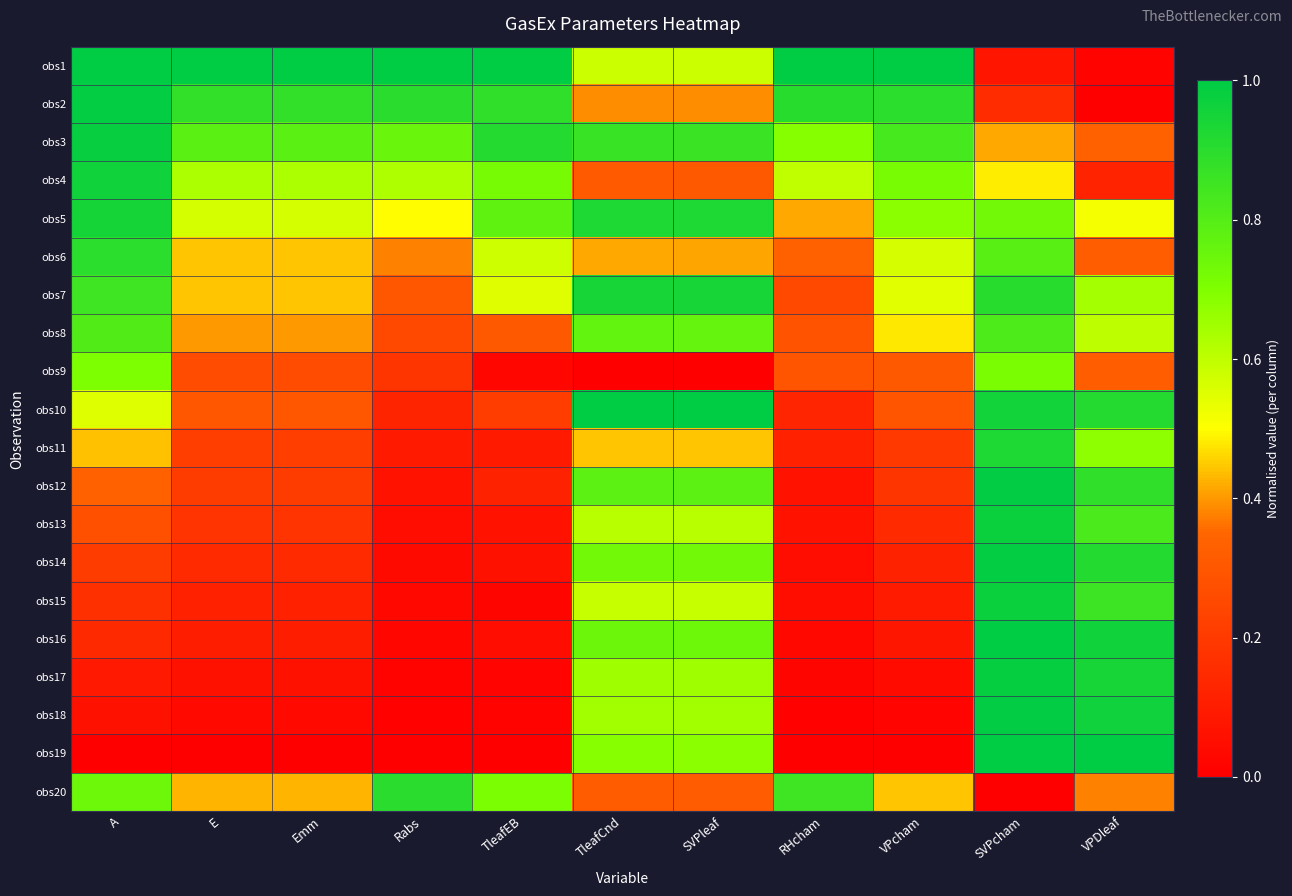

Reading right to left, extract all data points from this chart.

obs1: VPDleaf=0.0	SVPcham=0.1	VPcham=1.0	RHcham=1.0	SVPleaf=0.6	TleafCnd=0.6	TleafEB=1.0	Rabs=1.0	Emm=1.0	E=1.0	A=1.0
obs2: VPDleaf=0.0	SVPcham=0.2	VPcham=0.9	RHcham=0.9	SVPleaf=0.4	TleafCnd=0.4	TleafEB=0.9	Rabs=0.9	Emm=0.9	E=0.9	A=1.0
obs3: VPDleaf=0.3	SVPcham=0.4	VPcham=0.8	RHcham=0.7	SVPleaf=0.9	TleafCnd=0.9	TleafEB=0.9	Rabs=0.8	Emm=0.8	E=0.8	A=1.0
obs4: VPDleaf=0.1	SVPcham=0.5	VPcham=0.7	RHcham=0.6	SVPleaf=0.3	TleafCnd=0.3	TleafEB=0.7	Rabs=0.6	Emm=0.6	E=0.6	A=1.0
obs5: VPDleaf=0.5	SVPcham=0.7	VPcham=0.7	RHcham=0.4	SVPleaf=0.9	TleafCnd=0.9	TleafEB=0.8	Rabs=0.5	Emm=0.6	E=0.6	A=0.9
obs6: VPDleaf=0.3	SVPcham=0.8	VPcham=0.6	RHcham=0.3	SVPleaf=0.4	TleafCnd=0.4	TleafEB=0.6	Rabs=0.4	Emm=0.4	E=0.4	A=0.9
obs7: VPDleaf=0.6	SVPcham=0.9	VPcham=0.5	RHcham=0.3	SVPleaf=0.9	TleafCnd=0.9	TleafEB=0.5	Rabs=0.3	Emm=0.4	E=0.4	A=0.8
obs8: VPDleaf=0.6	SVPcham=0.8	VPcham=0.5	RHcham=0.3	SVPleaf=0.8	TleafCnd=0.8	TleafEB=0.3	Rabs=0.3	Emm=0.4	E=0.4	A=0.8
obs9: VPDleaf=0.3	SVPcham=0.7	VPcham=0.3	RHcham=0.3	SVPleaf=0.0	TleafCnd=0.0	TleafEB=0.0	Rabs=0.2	Emm=0.3	E=0.3	A=0.7
obs10: VPDleaf=0.9	SVPcham=1.0	VPcham=0.3	RHcham=0.1	SVPleaf=1.0	TleafCnd=1.0	TleafEB=0.2	Rabs=0.1	Emm=0.3	E=0.3	A=0.6
obs11: VPDleaf=0.7	SVPcham=0.9	VPcham=0.2	RHcham=0.1	SVPleaf=0.4	TleafCnd=0.4	TleafEB=0.1	Rabs=0.1	Emm=0.2	E=0.2	A=0.4
obs12: VPDleaf=0.9	SVPcham=1.0	VPcham=0.2	RHcham=0.1	SVPleaf=0.8	TleafCnd=0.8	TleafEB=0.1	Rabs=0.1	Emm=0.2	E=0.2	A=0.3
obs13: VPDleaf=0.8	SVPcham=1.0	VPcham=0.1	RHcham=0.1	SVPleaf=0.6	TleafCnd=0.6	TleafEB=0.1	Rabs=0.0	Emm=0.2	E=0.2	A=0.3
obs14: VPDleaf=0.9	SVPcham=1.0	VPcham=0.1	RHcham=0.0	SVPleaf=0.7	TleafCnd=0.7	TleafEB=0.1	Rabs=0.0	Emm=0.1	E=0.1	A=0.2
obs15: VPDleaf=0.9	SVPcham=1.0	VPcham=0.1	RHcham=0.1	SVPleaf=0.6	TleafCnd=0.6	TleafEB=0.0	Rabs=0.0	Emm=0.1	E=0.1	A=0.2
obs16: VPDleaf=1.0	SVPcham=1.0	VPcham=0.1	RHcham=0.0	SVPleaf=0.7	TleafCnd=0.7	TleafEB=0.0	Rabs=0.0	Emm=0.1	E=0.1	A=0.1
obs17: VPDleaf=0.9	SVPcham=1.0	VPcham=0.0	RHcham=0.0	SVPleaf=0.6	TleafCnd=0.7	TleafEB=0.0	Rabs=0.0	Emm=0.1	E=0.1	A=0.1
obs18: VPDleaf=1.0	SVPcham=1.0	VPcham=0.0	RHcham=0.0	SVPleaf=0.6	TleafCnd=0.6	TleafEB=0.0	Rabs=0.0	Emm=0.0	E=0.0	A=0.1
obs19: VPDleaf=1.0	SVPcham=1.0	VPcham=0.0	RHcham=0.0	SVPleaf=0.7	TleafCnd=0.7	TleafEB=0.0	Rabs=0.0	Emm=0.0	E=0.0	A=0.0
obs20: VPDleaf=0.4	SVPcham=0.0	VPcham=0.4	RHcham=0.8	SVPleaf=0.3	TleafCnd=0.3	TleafEB=0.7	Rabs=0.9	Emm=0.4	E=0.4	A=0.7